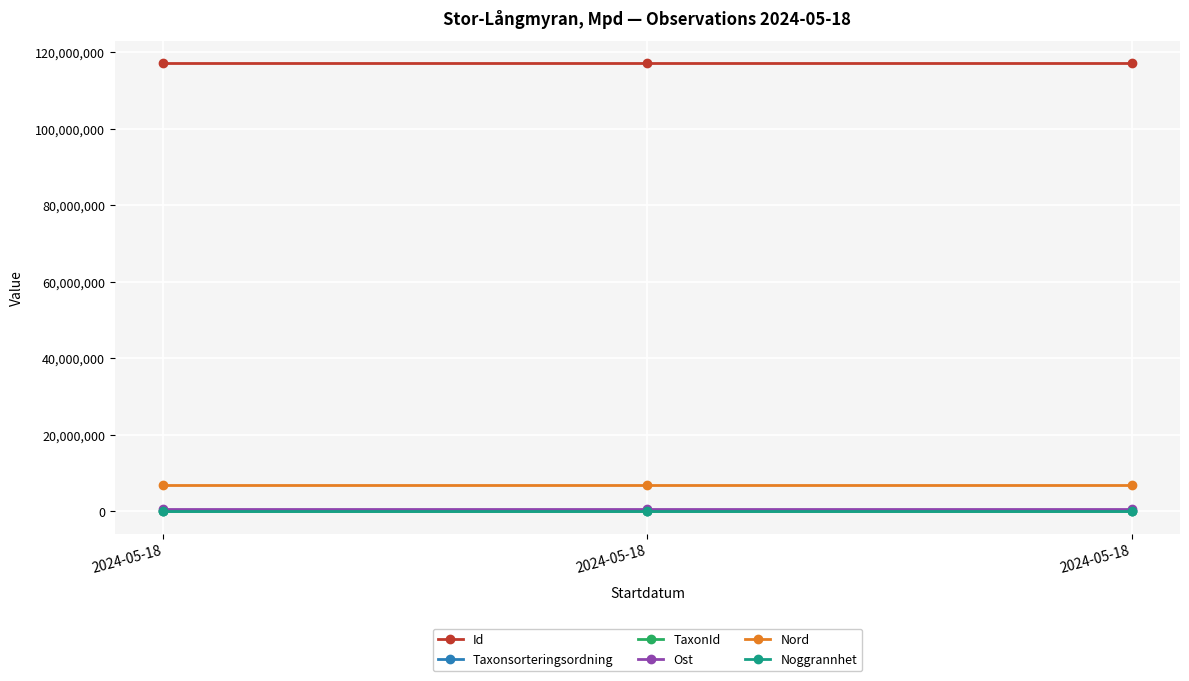

What is the total value across all series at 2024-05-18?

124788298